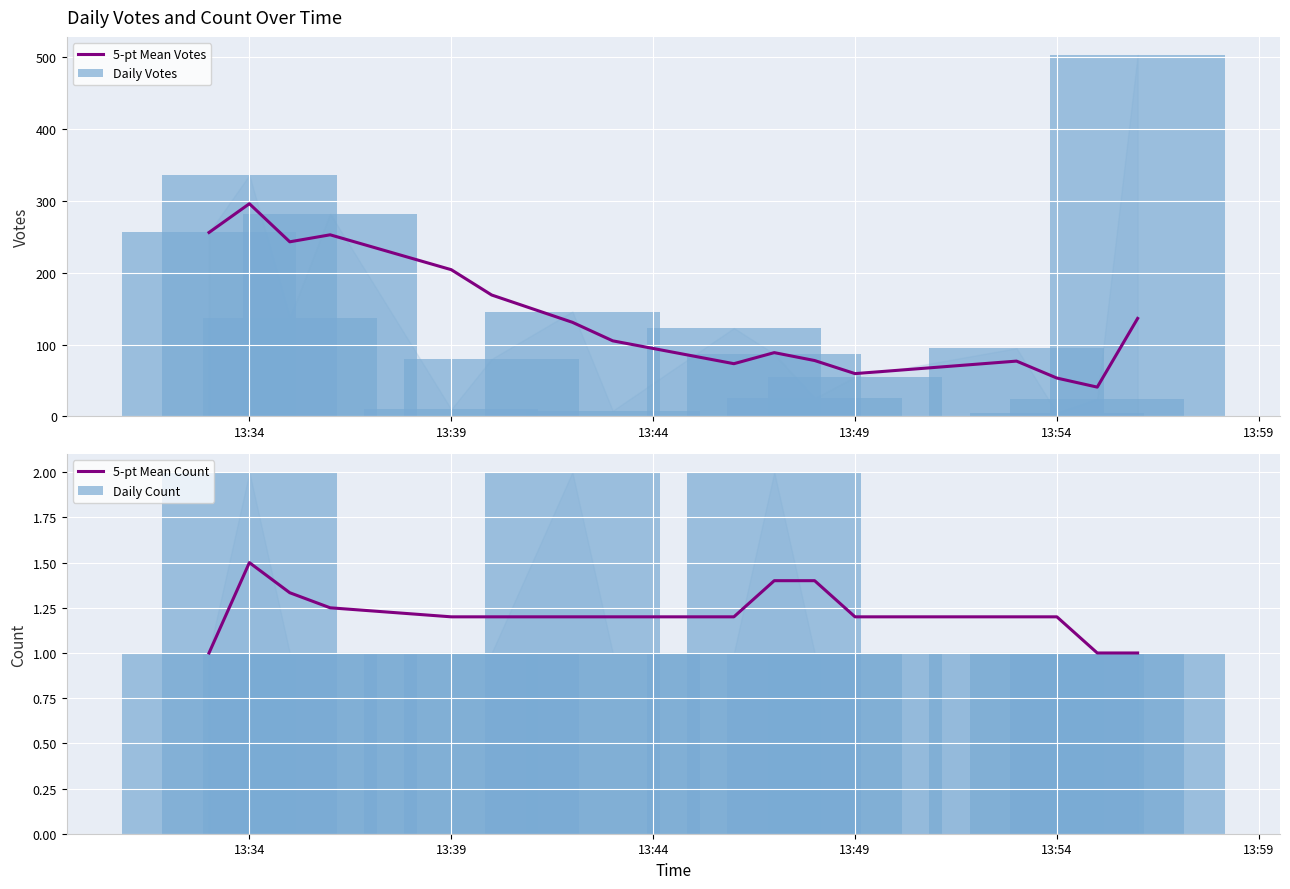

What is the highest value of the 5-pt Mean Count series?

1.5